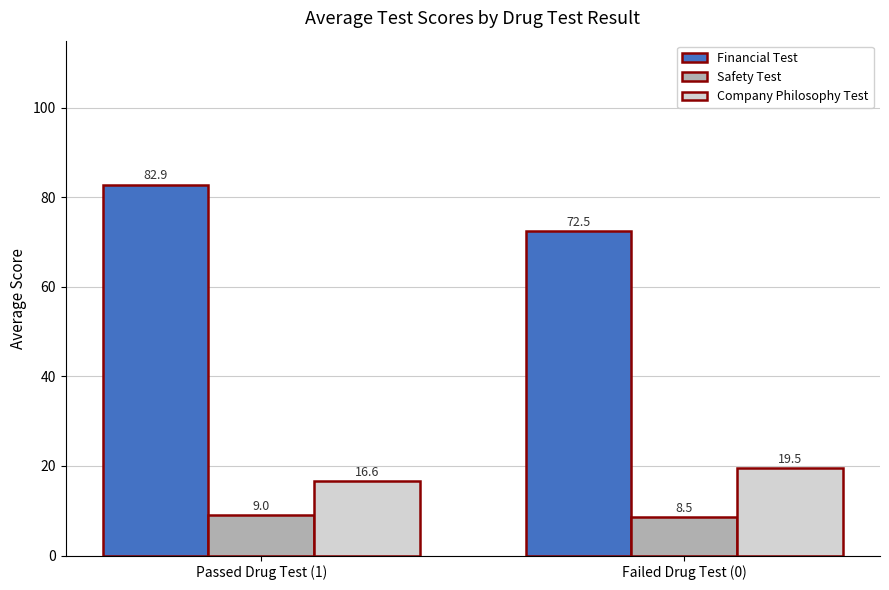

What is the difference between the Financial Test values at Failed Drug Test (0) and Passed Drug Test (1)?

10.4